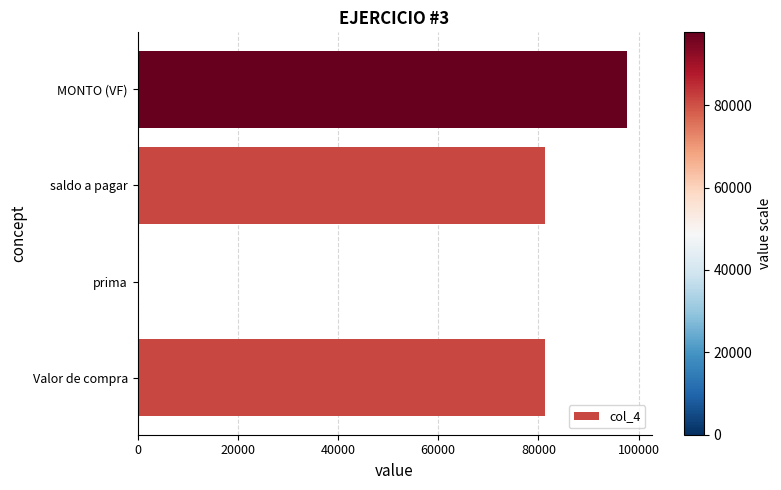

What is the change in value from prima to saldo a pagar?

+81400